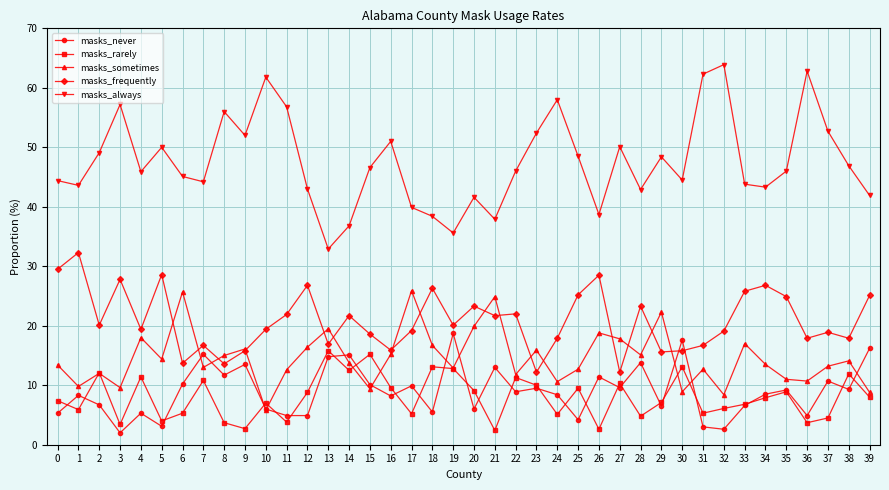

Between which two adjacent categories do masks_rarely and masks_never first intersect?

0 and 1